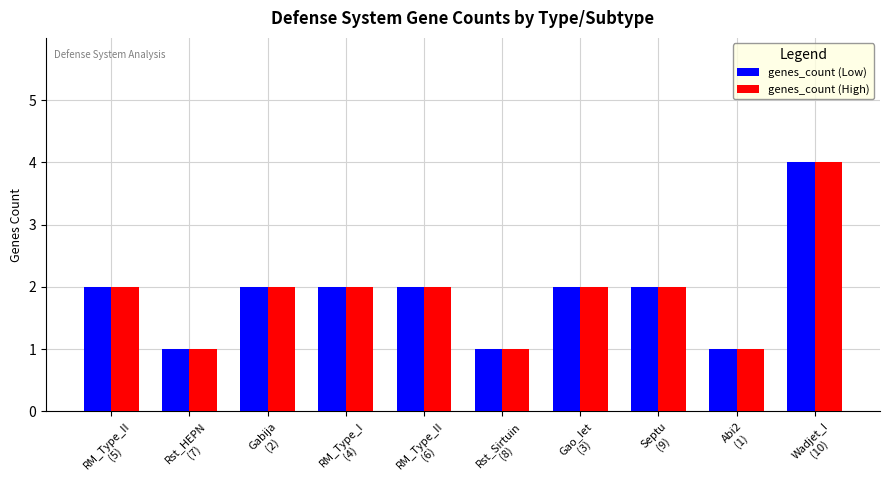

Reading right to left, transcribe all the data shown in this chart.

genes_count (Low): Wadjet_I
(10)=4	Abi2
(1)=1	Septu
(9)=2	Gao_Iet
(3)=2	Rst_Sirtuin
(8)=1	RM_Type_II
(6)=2	RM_Type_I
(4)=2	Gabija
(2)=2	Rst_HEPN
(7)=1	RM_Type_II
(5)=2
genes_count (High): Wadjet_I
(10)=4	Abi2
(1)=1	Septu
(9)=2	Gao_Iet
(3)=2	Rst_Sirtuin
(8)=1	RM_Type_II
(6)=2	RM_Type_I
(4)=2	Gabija
(2)=2	Rst_HEPN
(7)=1	RM_Type_II
(5)=2